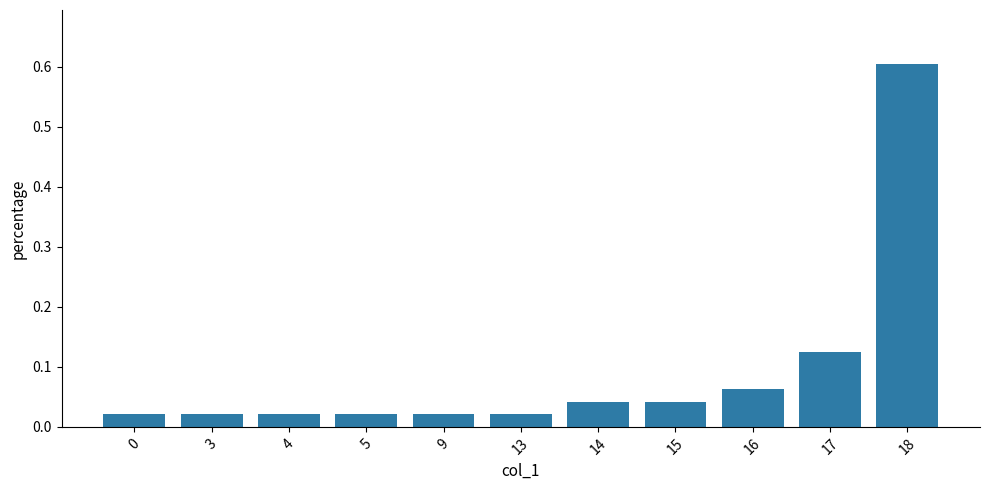

What is the sum of all values?

1.0